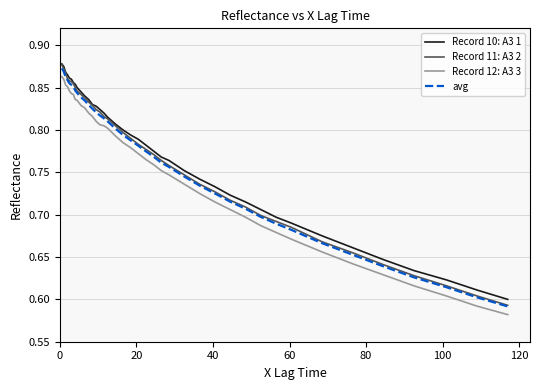

Which series has the largest range (max minus min)?

Record 11: A3 2